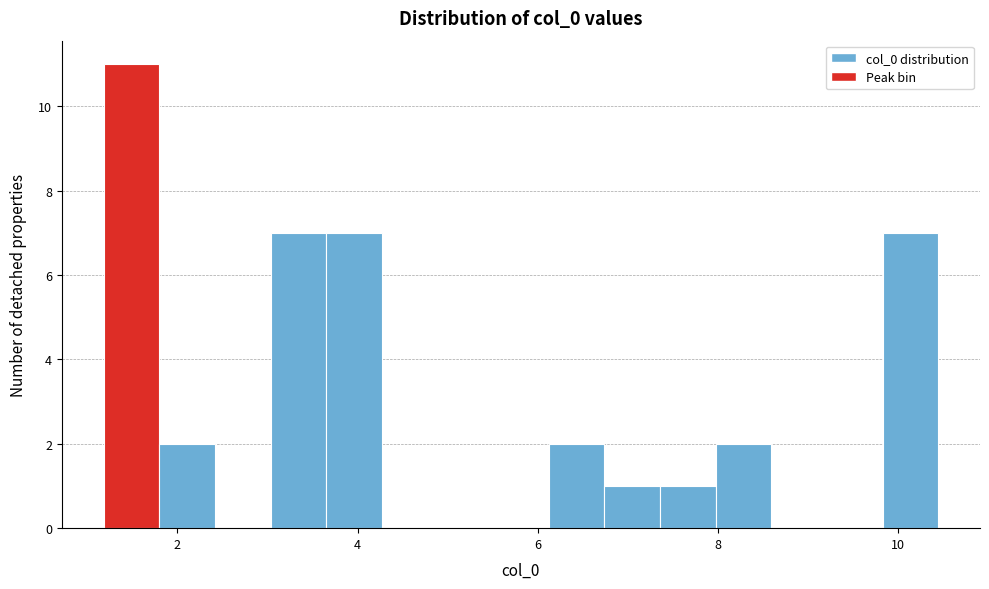

Read against the x-axis, roughly where is the centre of the tallest bar?

1.4